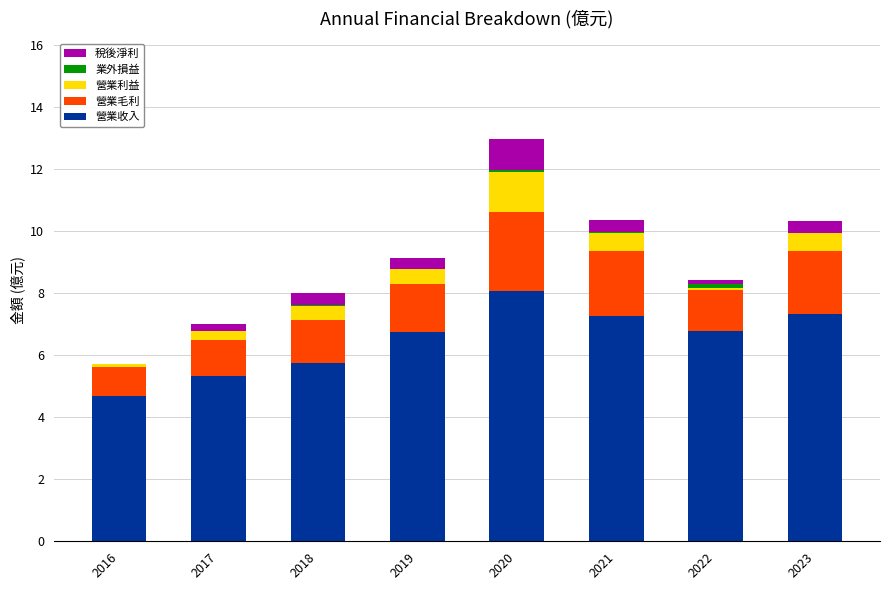

What is the highest value of the 營業收入 series?

8.1